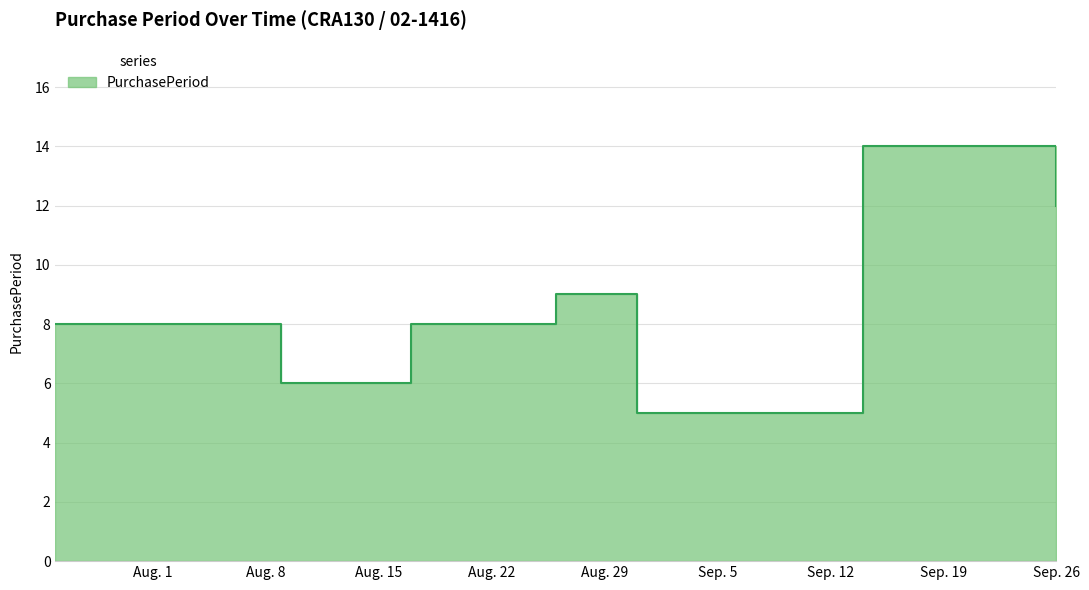

Where is the first local maximum?

2016-08-26